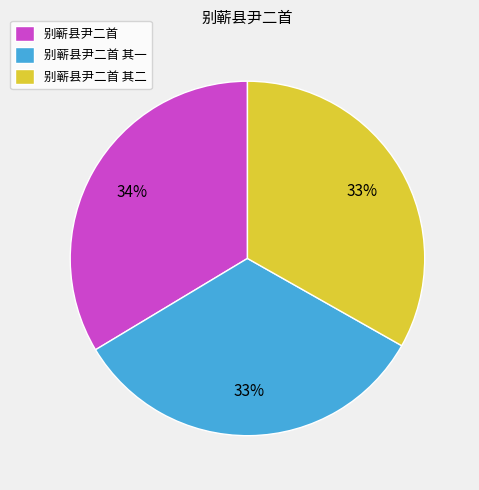

To the nearest percent, what is the combined percentage of 别蕲县尹二首 其二 and 别蕲县尹二首?

67%